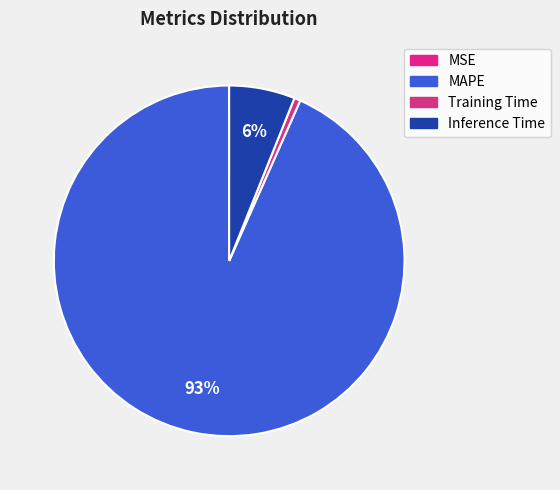

Between MSE and Inference Time, which is larger?

Inference Time